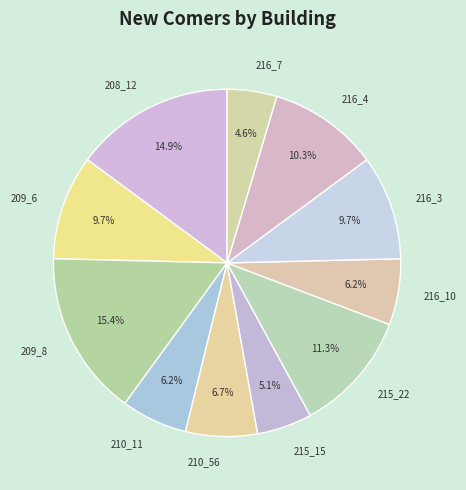

Which category has the biggest portion of the pie?

209_8